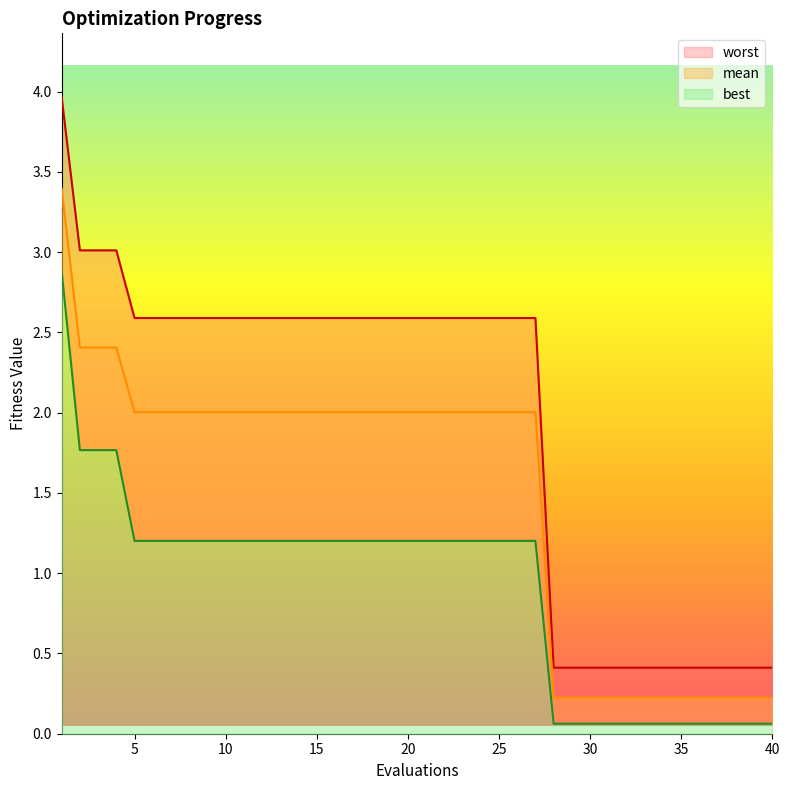

At 36, list the series in order from smallest to largest.

best, mean, worst